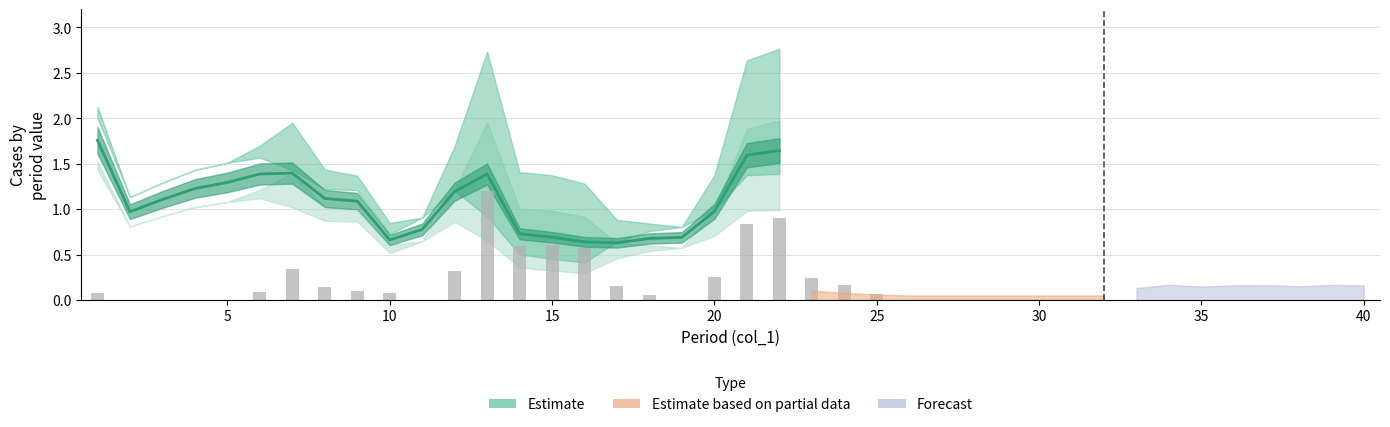

Does the chart contain any negative values?

No